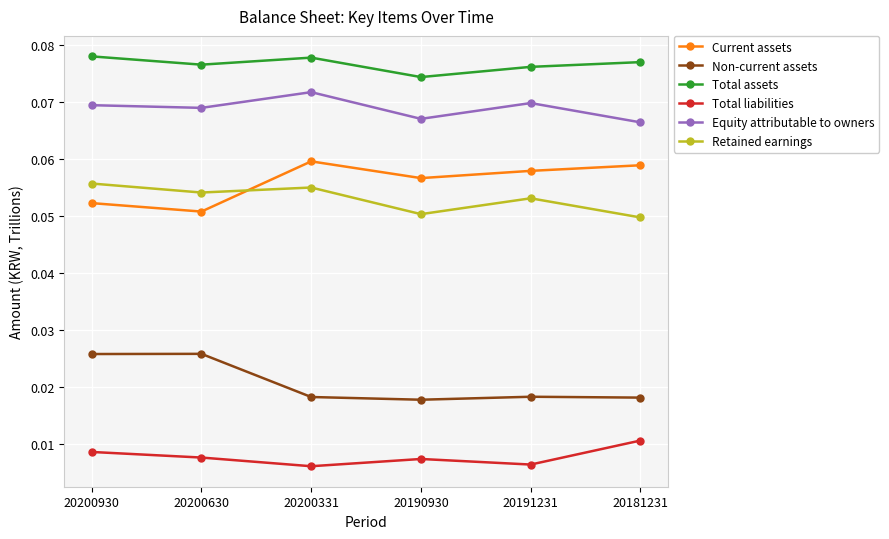

True or false: Total assets has more than 1 interior local peaks.

False